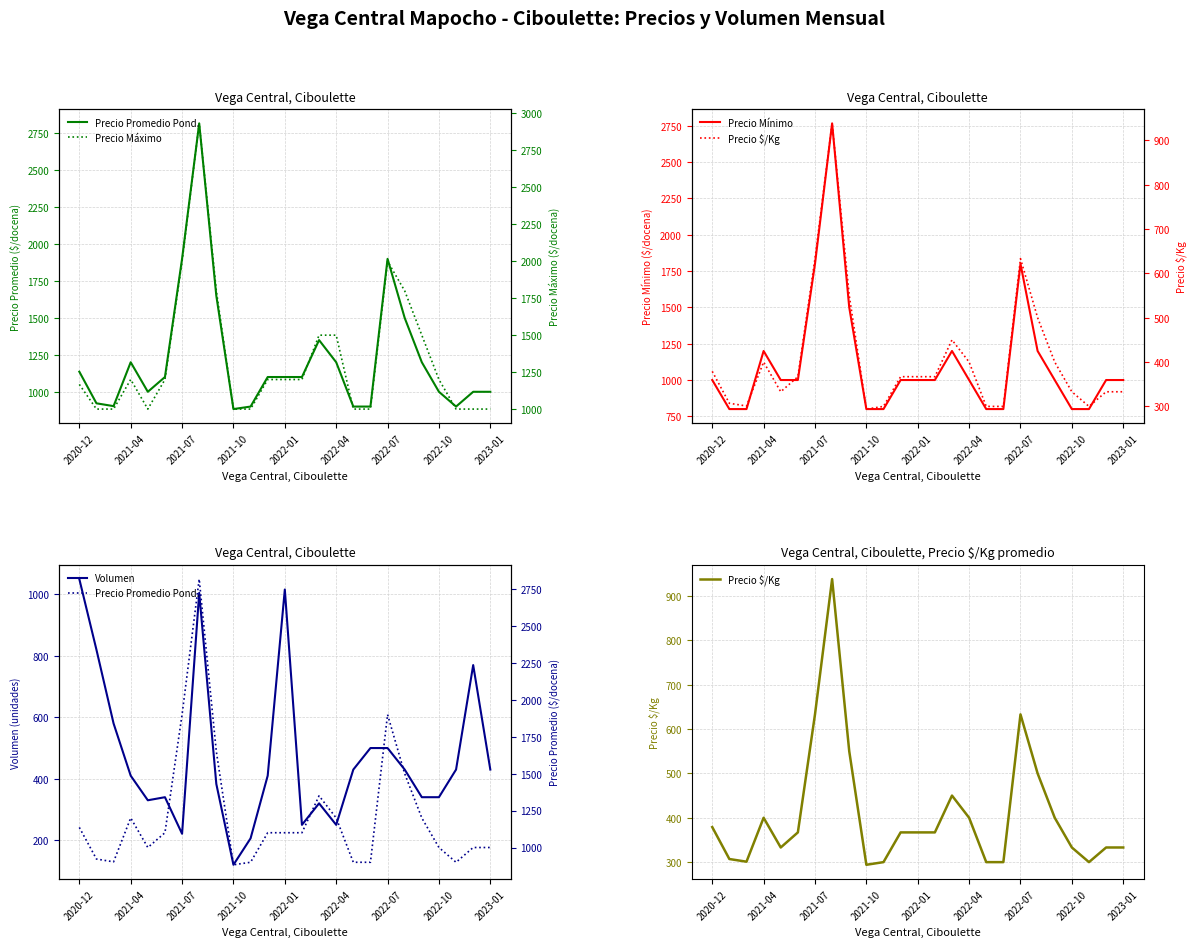

The value of Volumen at 2022-10 is 340. True or false?

True